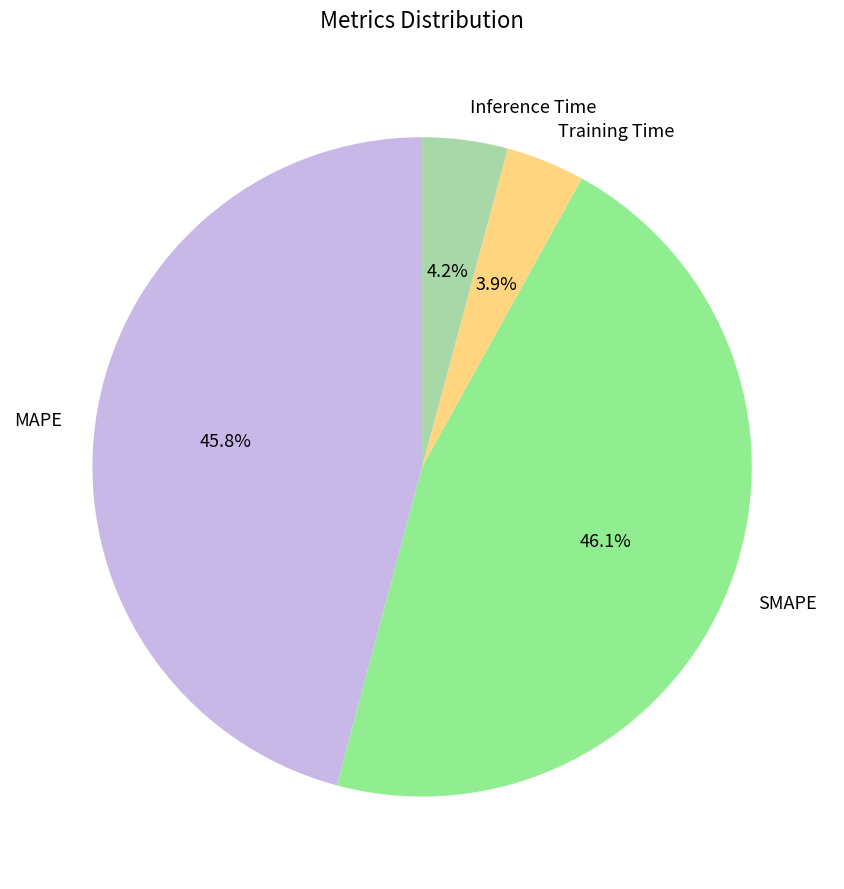

To the nearest percent, what is the difference between the largest and smallest slice percentages?

42%